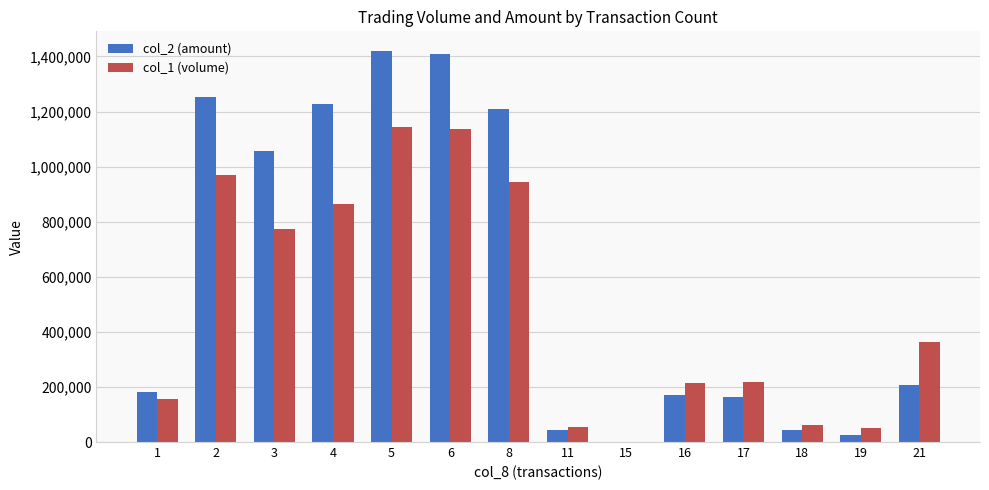

What is the greatest value displayed?

1420370